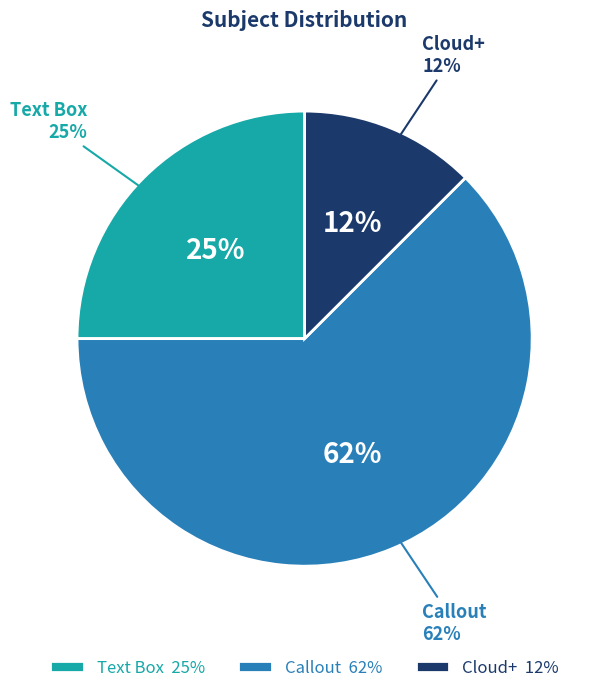

Which slice is the smallest?

Cloud+